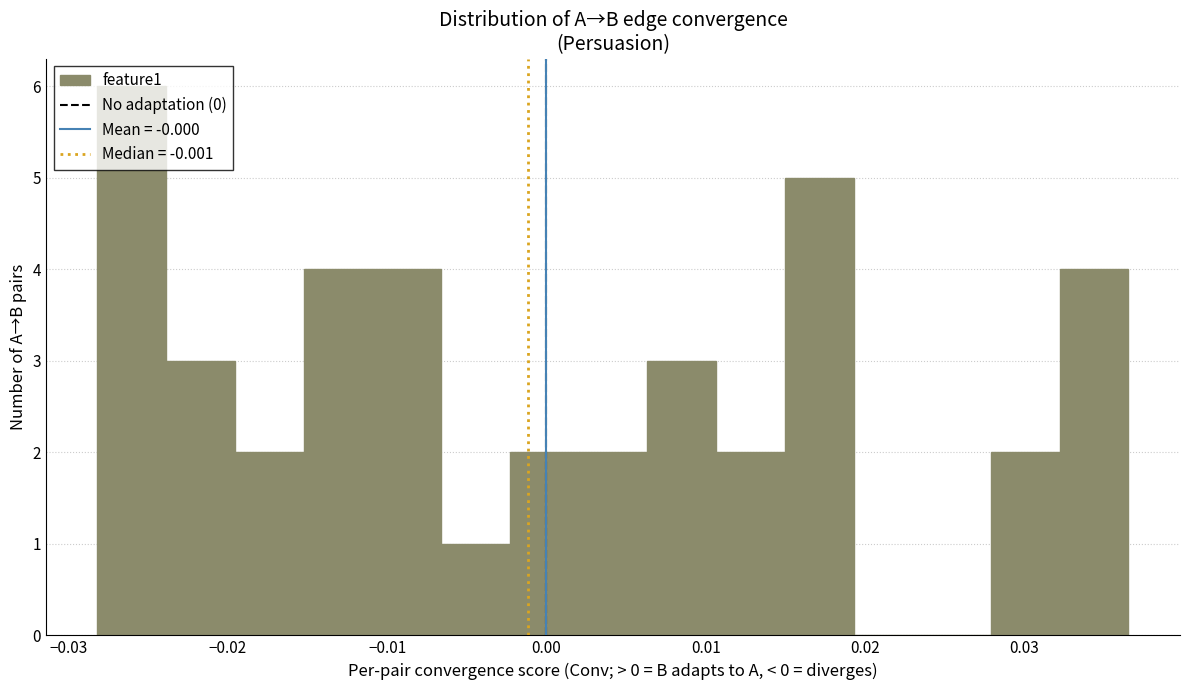

Reading left to right, list every bar in this chart as the range it spans on the x-axis followed by its height. Neither the bar edges nor the heights are printed on the chart, so give them approximately, as read against the axes.

-0.028 to -0.024: 6
-0.024 to -0.020: 3
-0.020 to -0.015: 2
-0.015 to -0.011: 4
-0.011 to -0.007: 4
-0.007 to -0.002: 1
-0.002 to 0.002: 2
0.002 to 0.006: 2
0.006 to 0.011: 3
0.011 to 0.015: 2
0.015 to 0.019: 5
0.019 to 0.024: 0
0.024 to 0.028: 0
0.028 to 0.032: 2
0.032 to 0.037: 4